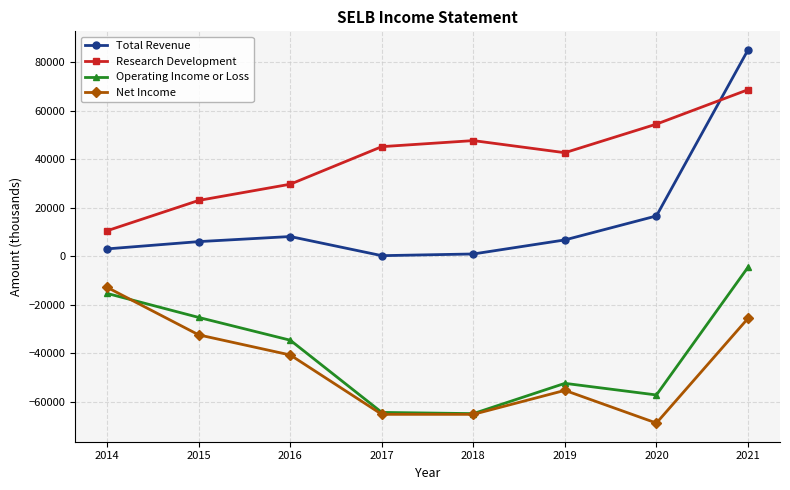

The value of Total Revenue at 2020 is 27357. True or false?

False